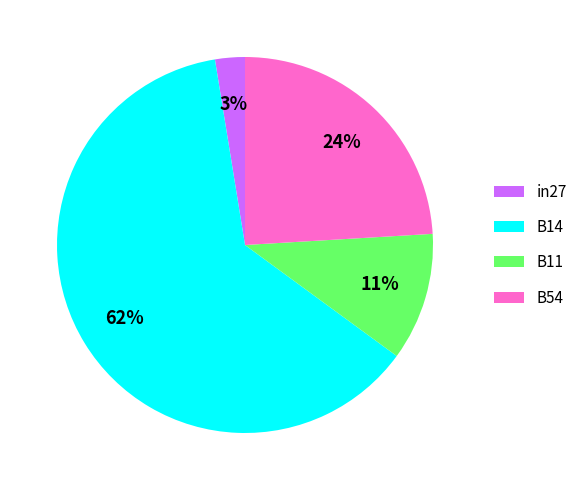

Is it true that B54 is 12% of the pie?

False